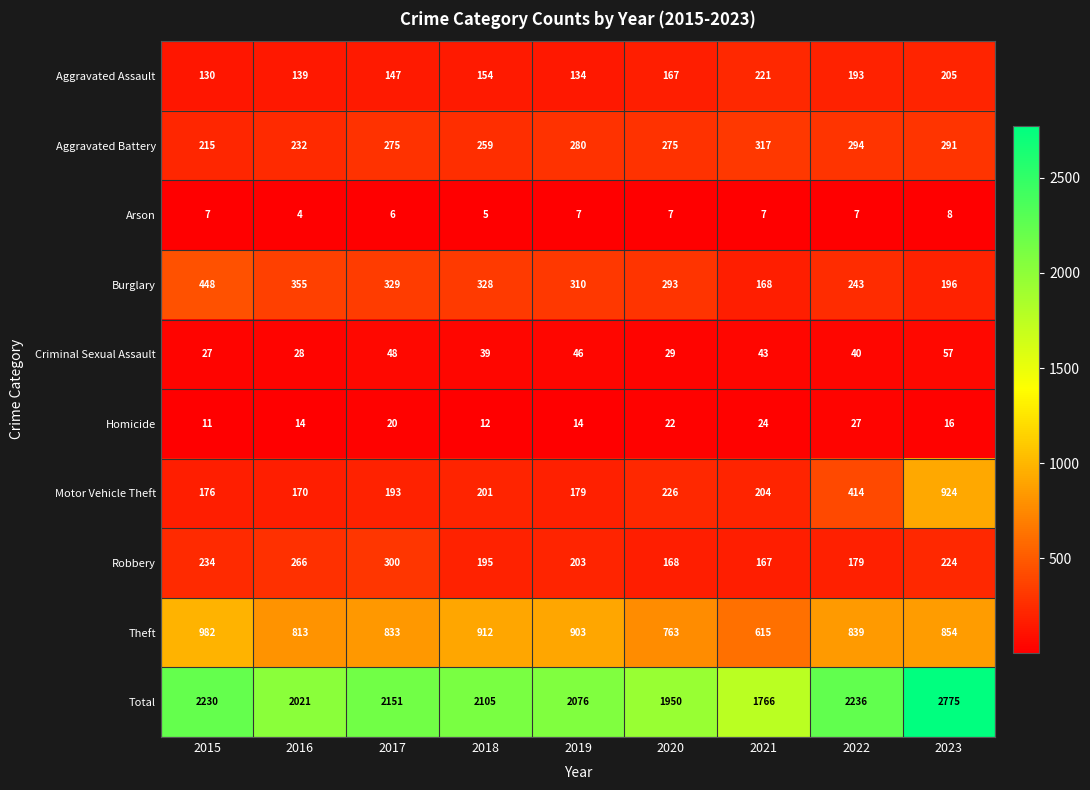

How many categories are shown in the chart?

9